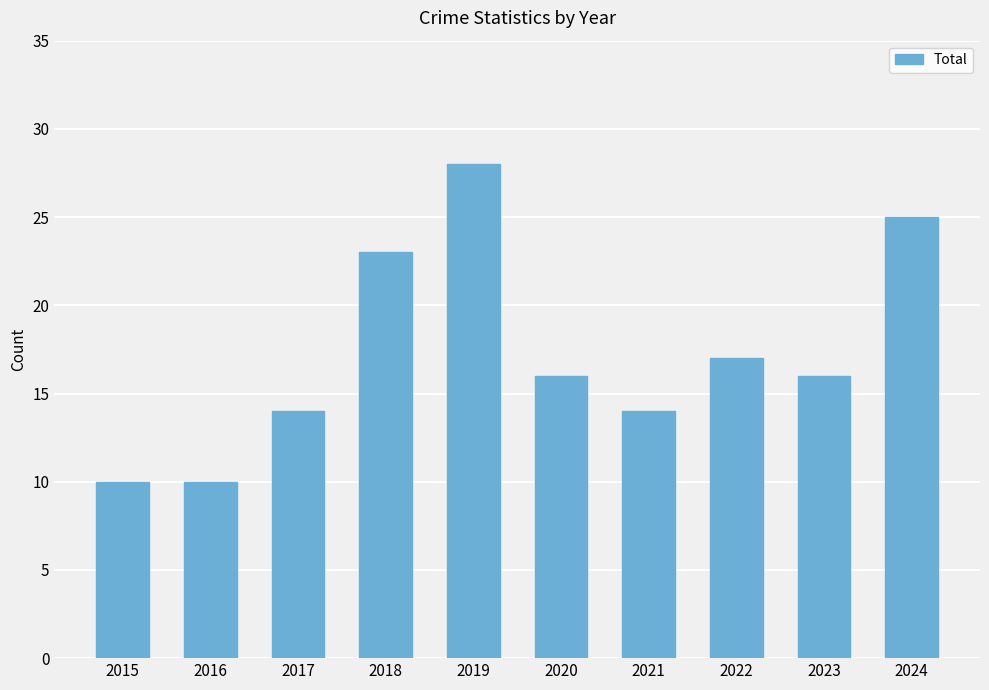

What is the maximum value shown in the chart?

28